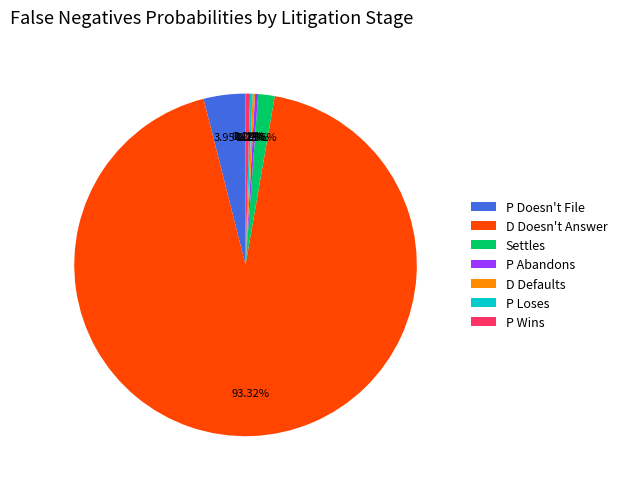

Do P Abandons and D Doesn't Answer together represent more than half of the pie?

Yes